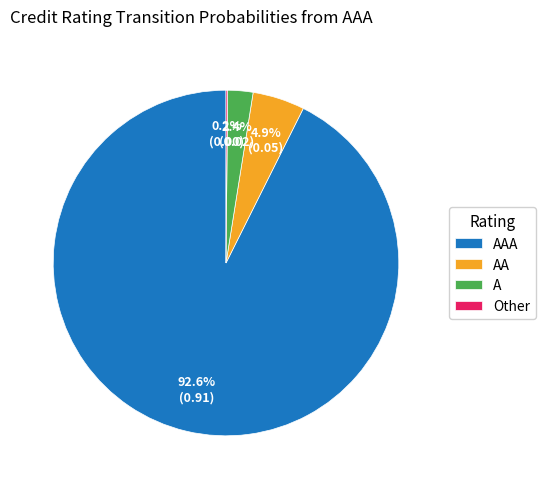

Which slice represents more than half of the pie?

AAA